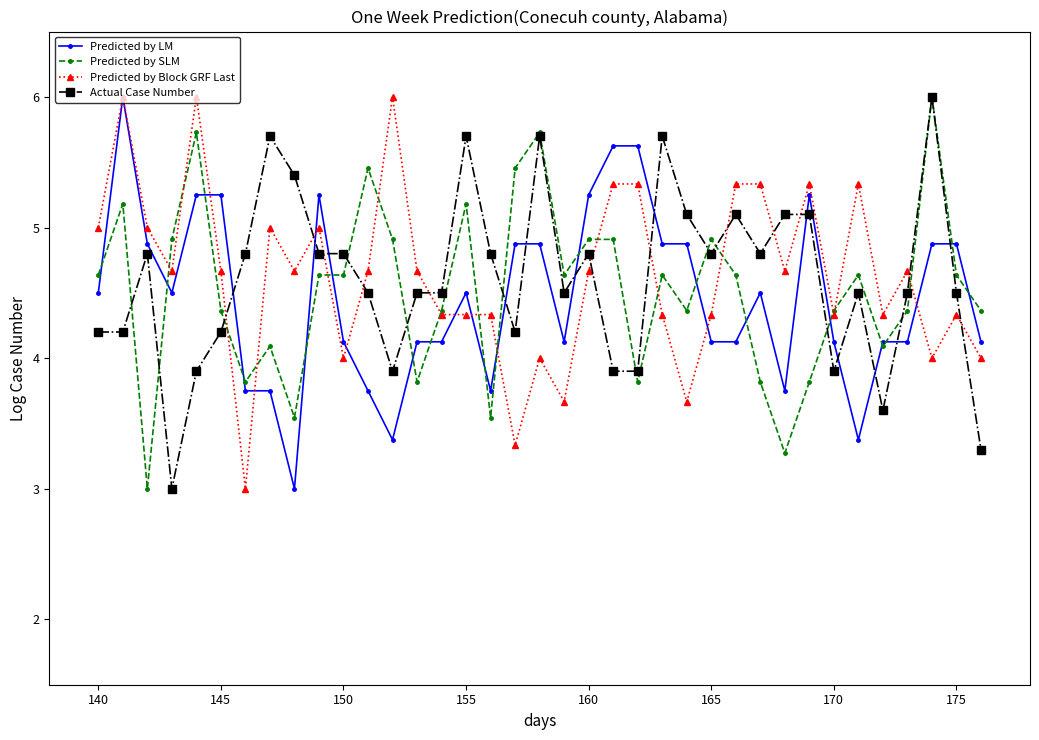

What is the value of the Actual Case Number point at the 17th from the left?

4.8